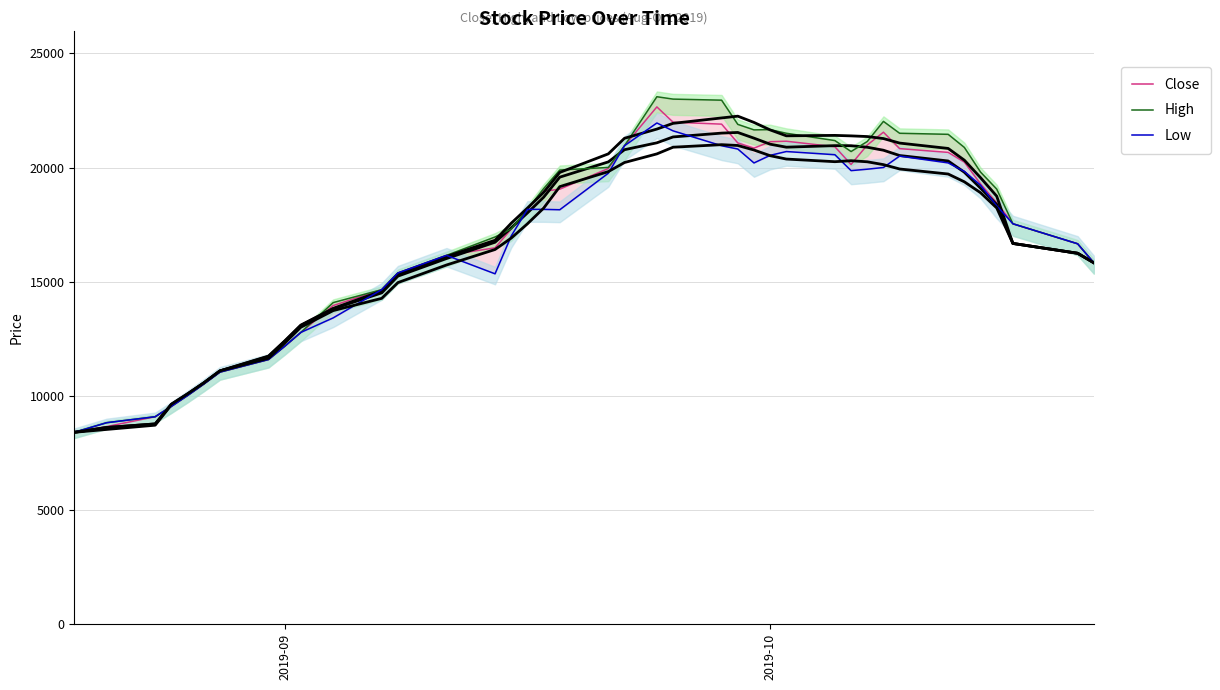

How many values in the Close series are below 18457?

20